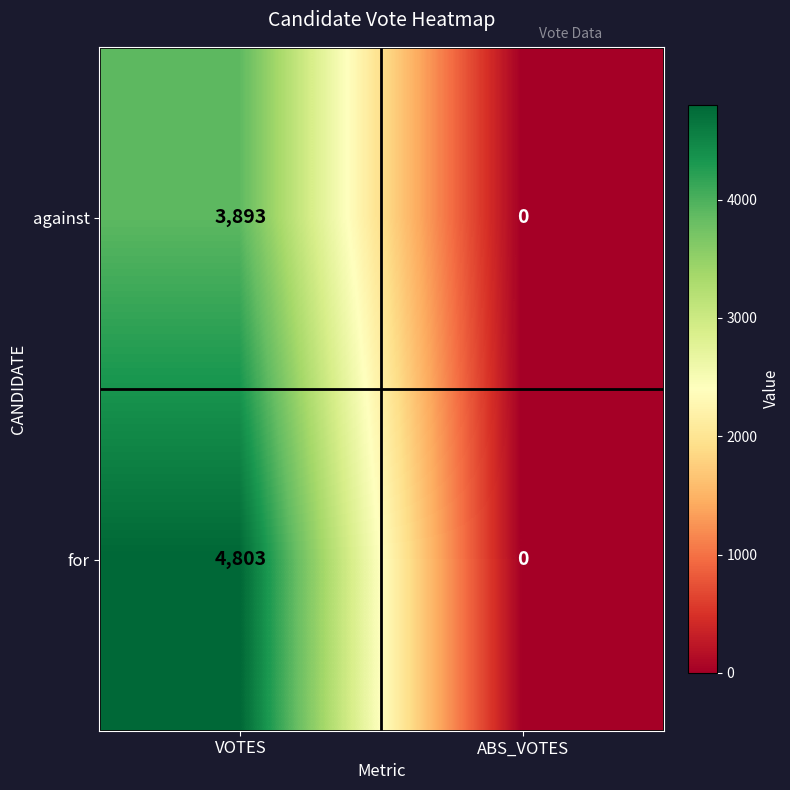

At which category is the sum across all series the highest?

VOTES